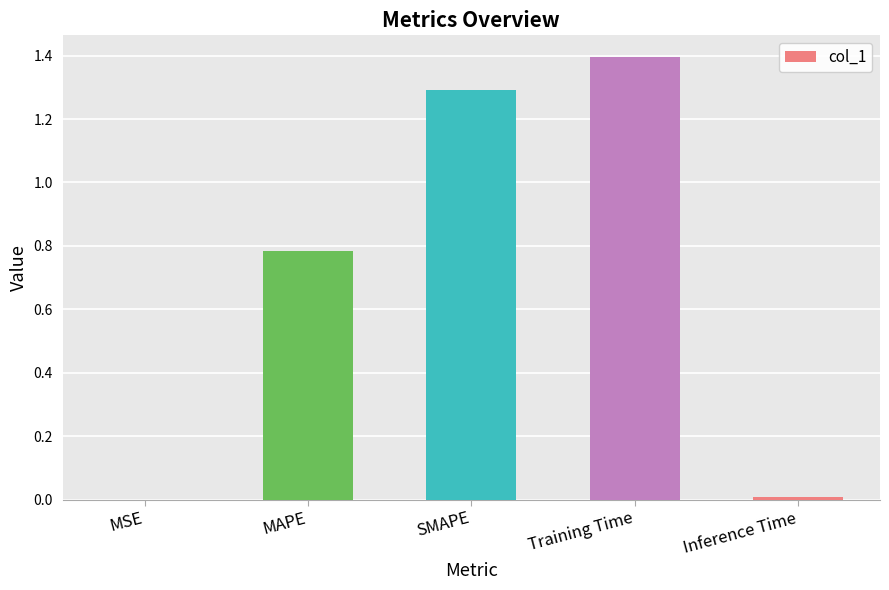

What is the change in value from MAPE to SMAPE?

+0.5